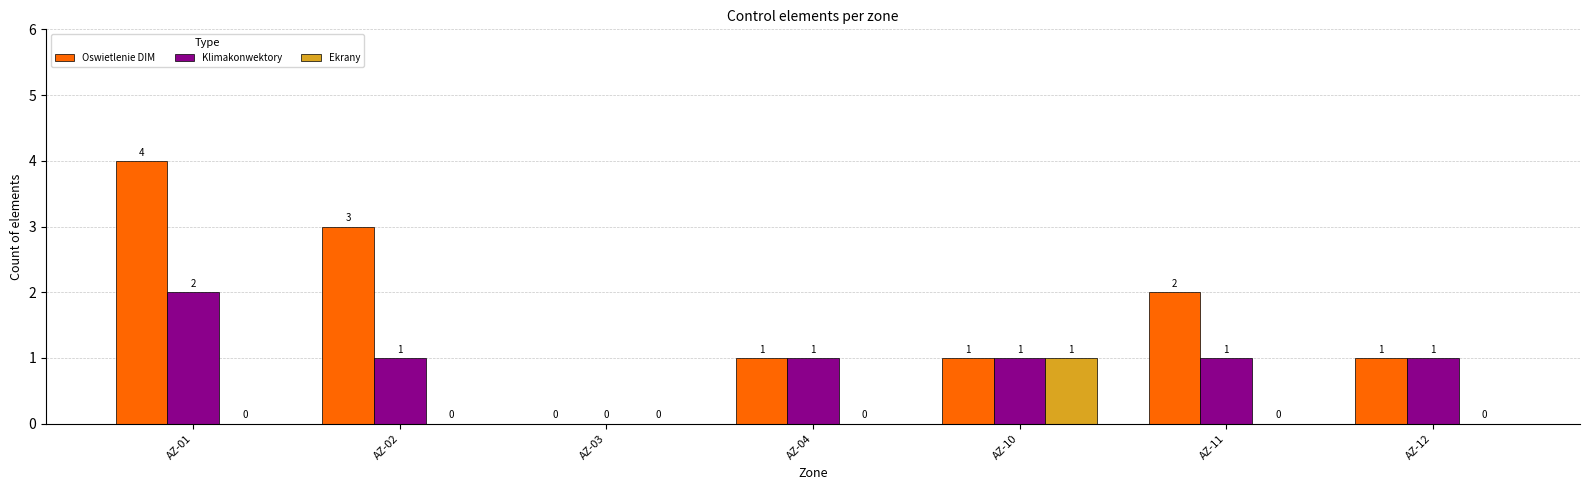

What are all the series names shown in the legend?

Oswietlenie DIM, Klimakonwektory, Ekrany